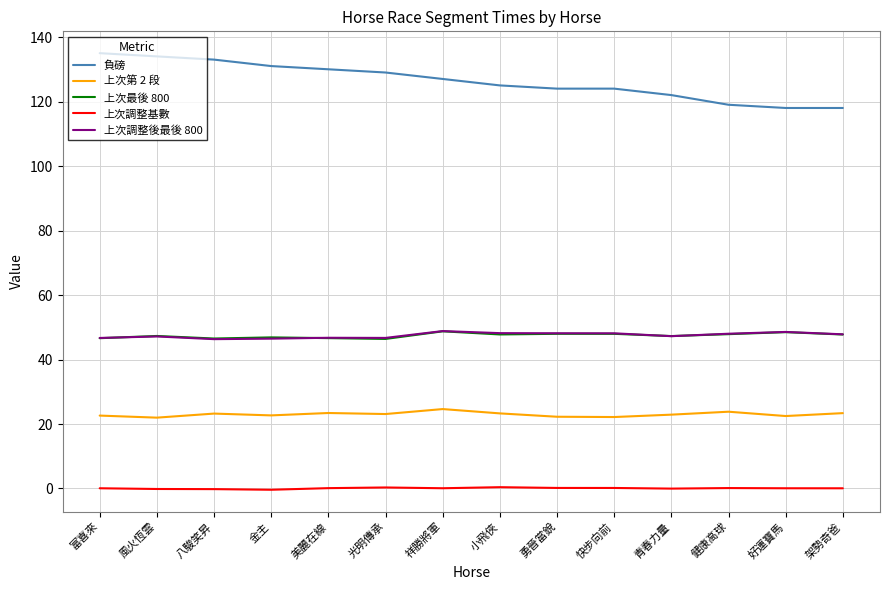

True or false: 負磅 and 上次調整後最後 800 cross at least once.

False